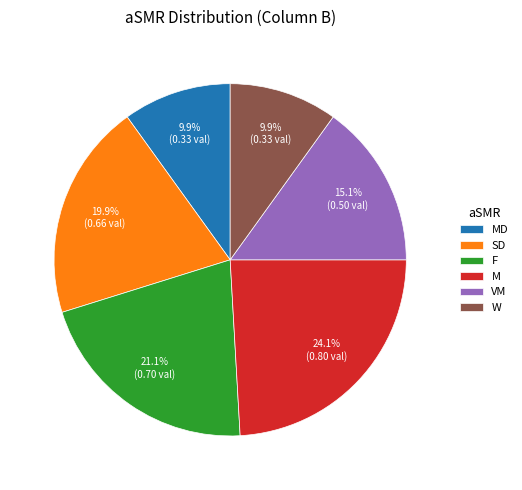

Combined, do VM and F account for over 50%?

No